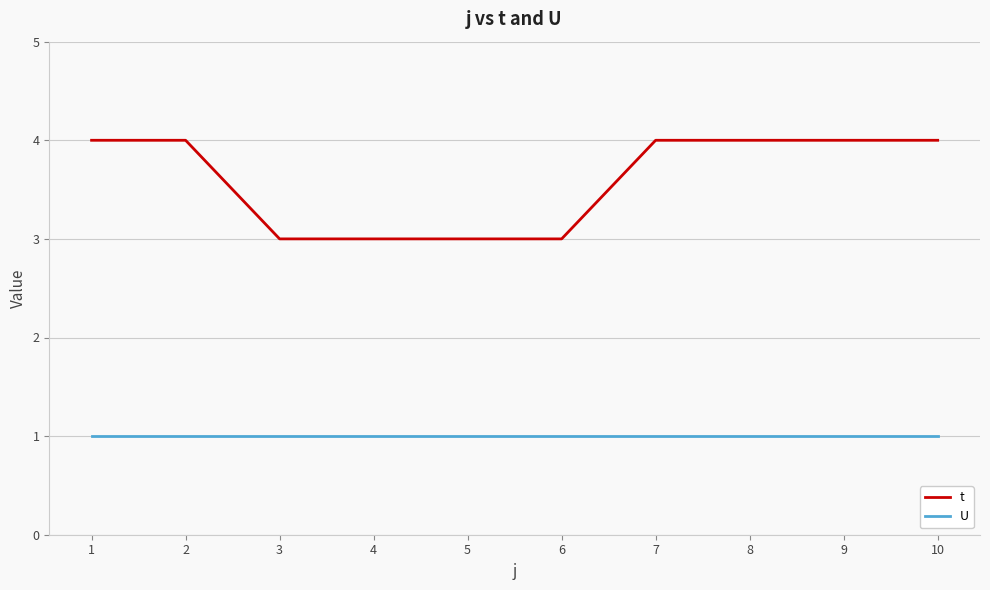

Is this an area chart (filled region under the line)?

No